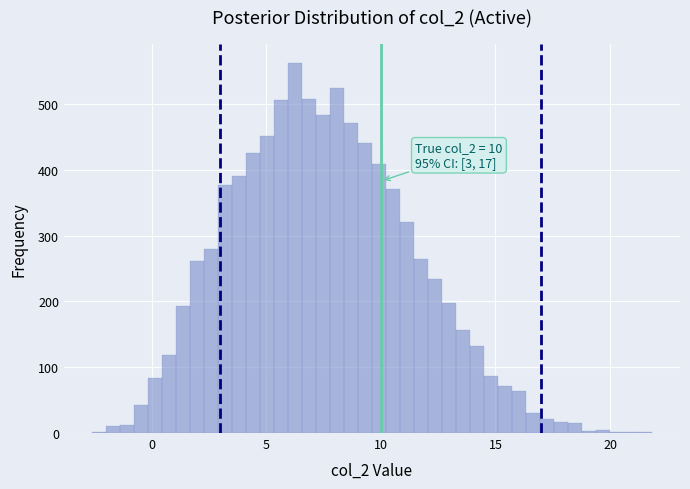

Around what value on the x-axis is the tallest bar? Give the approximate position of its centre, as read against the axis.

6.5